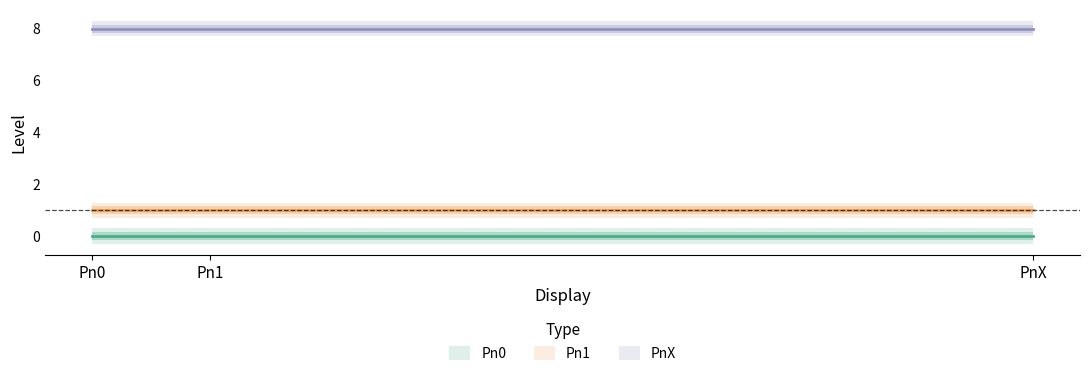

Reading left to right, what are all the values shown in this chart?

Pn0: 0	0	0
Pn1: 1	1	1
PnX: 8	8	8